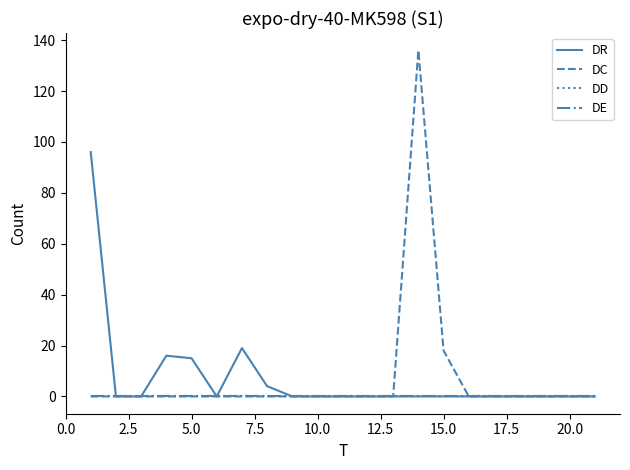

Reading left to right, list all the values displayed in this chart.

DR: 96	0	0	16	15	0	19	4	0	0	0	0	0	0	0	0	0	0	0	0	0
DC: 0	0	0	0	0	0	0	0	0	0	0	0	0	136	18	0	0	0	0	0	0
DD: 0	0	0	0	0	0	0	0	0	0	0	0	0	0	0	0	0	0	0	0	0
DE: 0	0	0	0	0	0	0	0	0	0	0	0	0	0	0	0	0	0	0	0	0